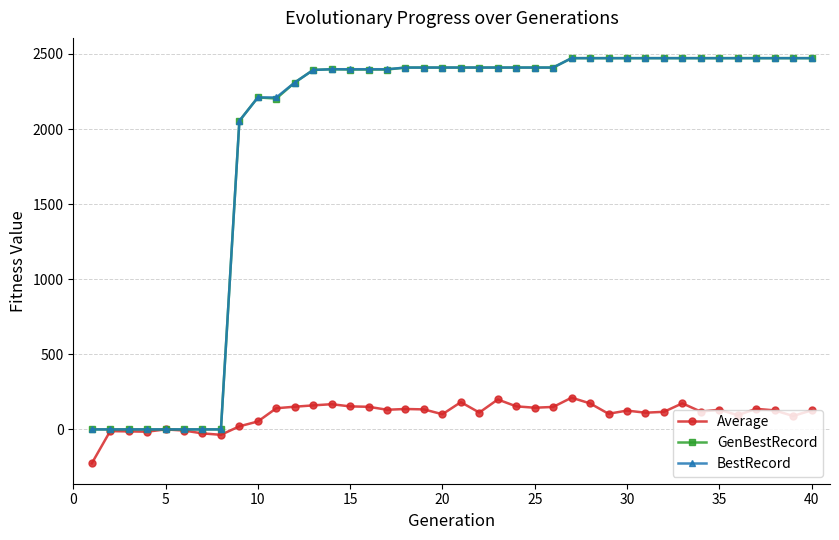

How many categories are shown in the chart?

40